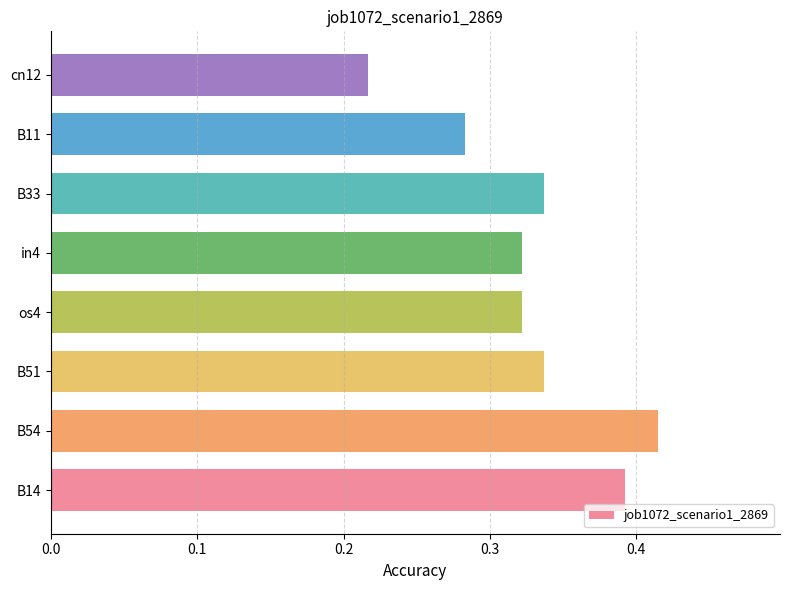

Which has a higher value, cn12 or B54?

B54